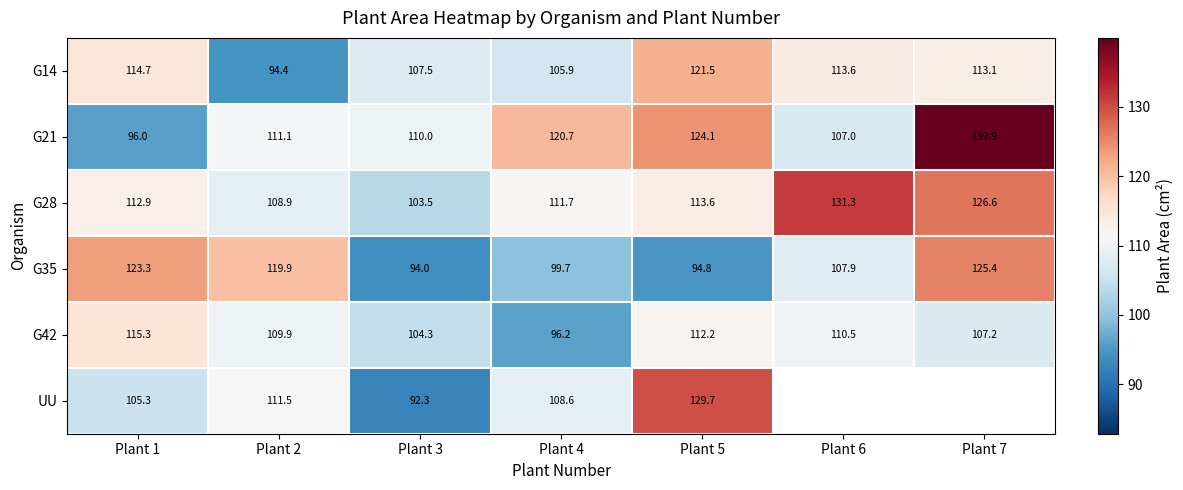

How many values in the G28 series are below 112?

3